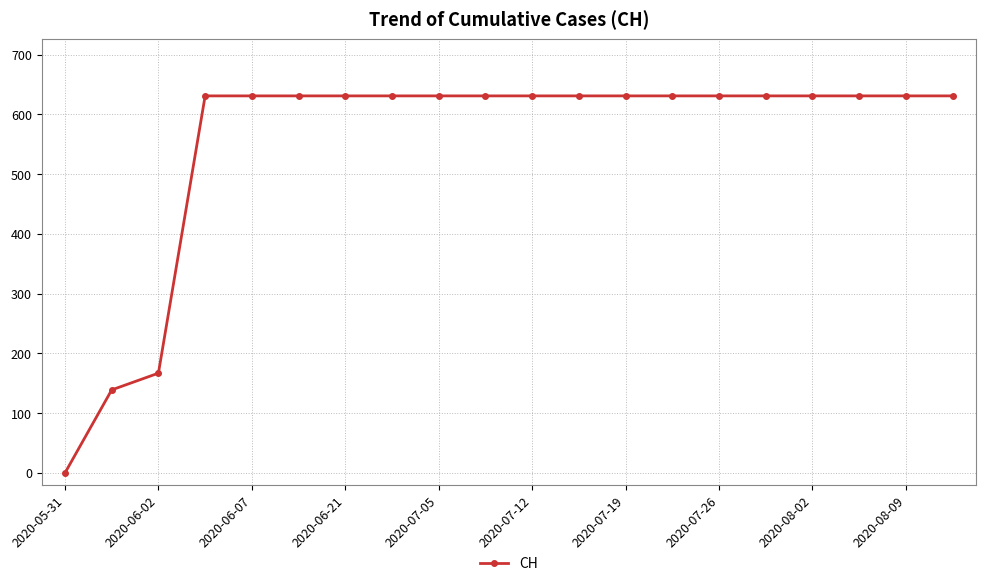

What is the difference between the maximum and minimum values?

631